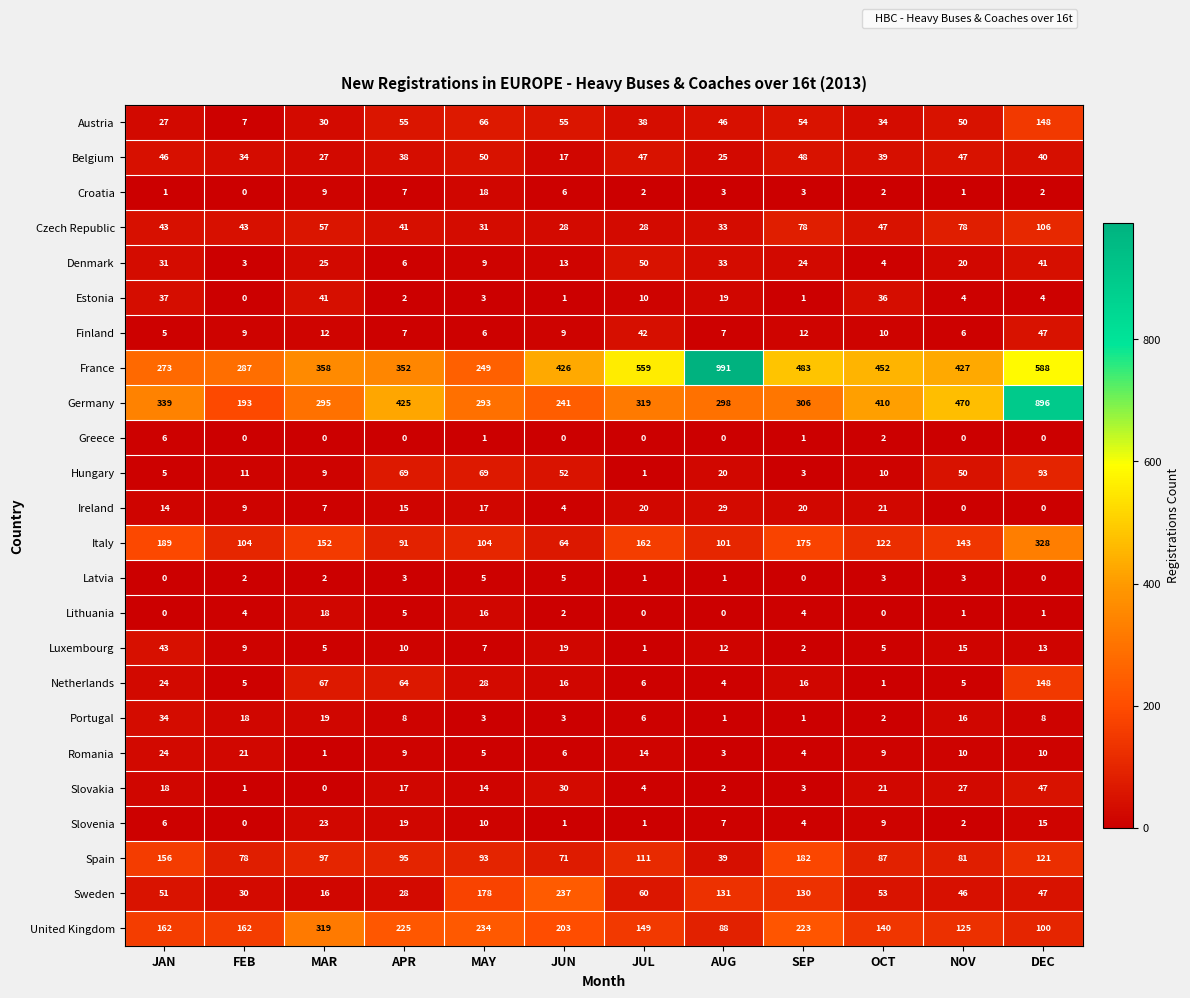

Rank the categories by Denmark value from highest to lowest.

JUL, DEC, AUG, JAN, MAR, SEP, NOV, JUN, MAY, APR, OCT, FEB